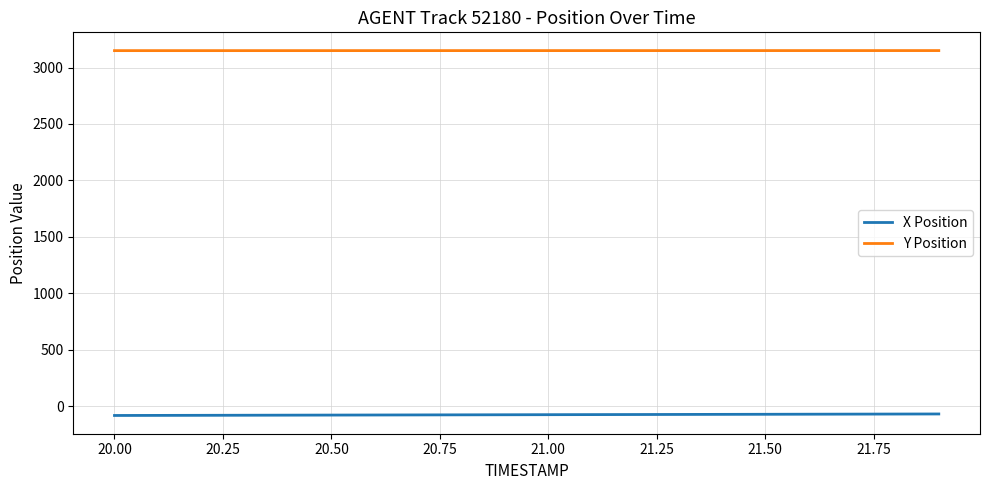

List the series in order of their peak value, lowest first.

X Position, Y Position